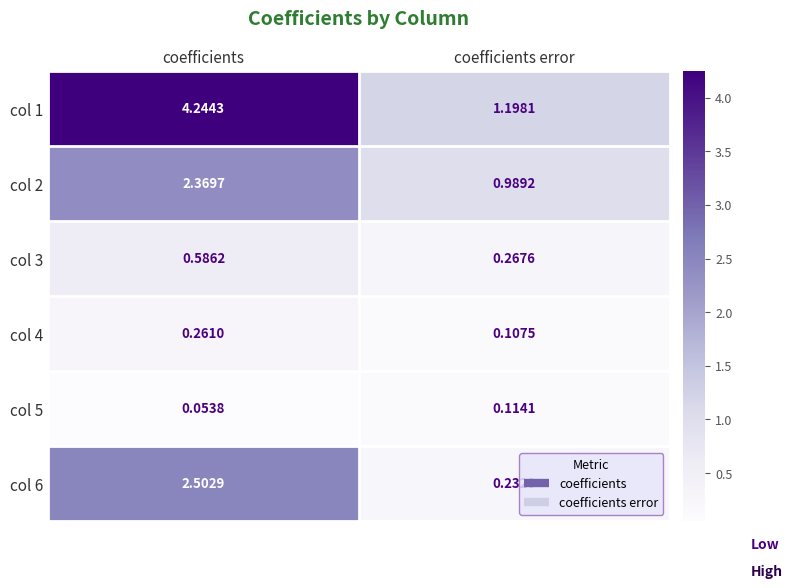

Which label corresponds to the largest value in the chart?

coefficients